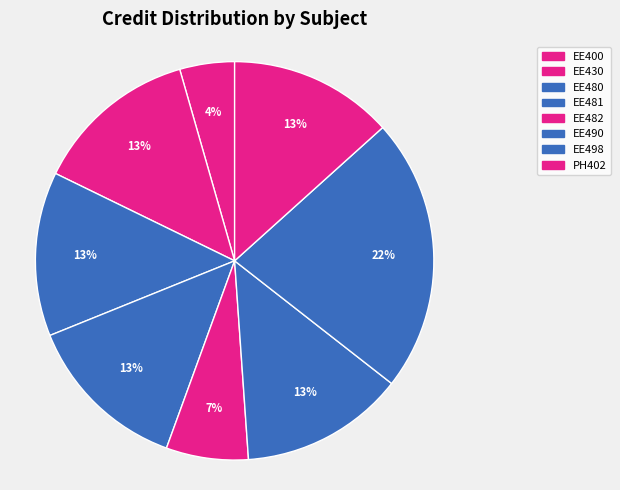

How many slices are in this pie chart?

8